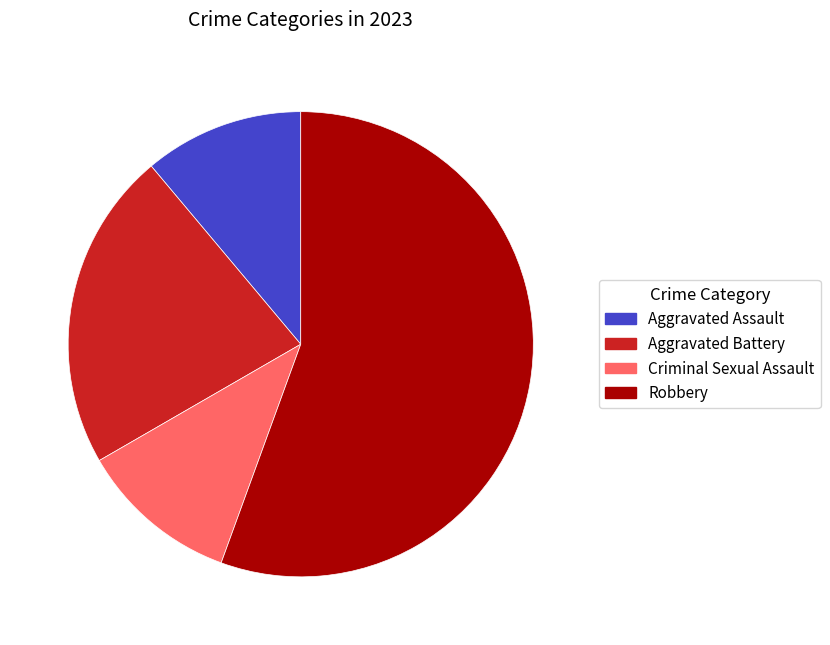

Between Robbery and Aggravated Assault, which is larger?

Robbery